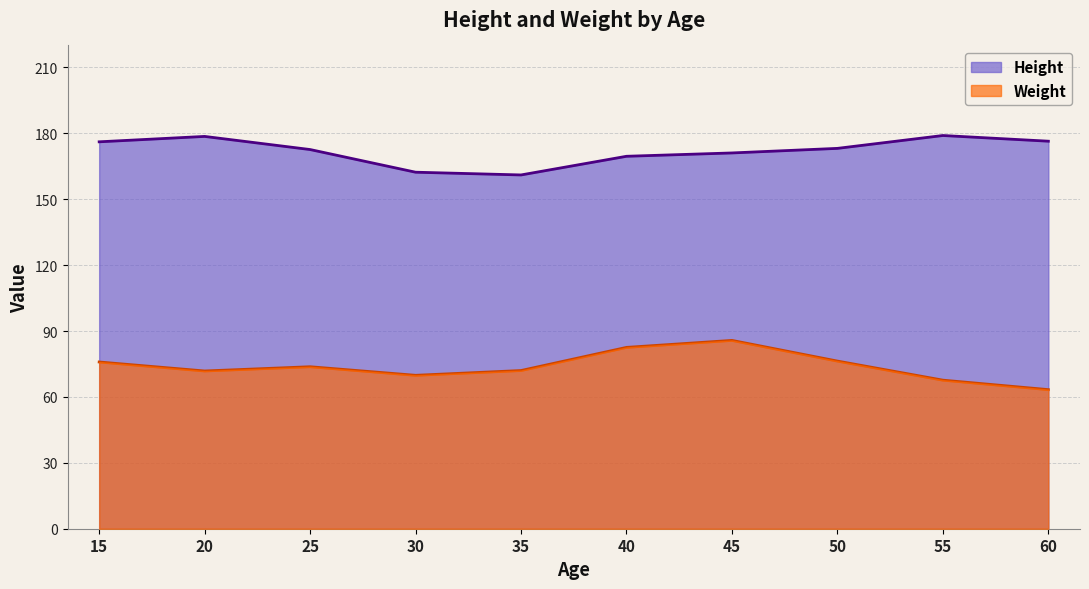

Does the chart display data point markers on the line(s)?

No